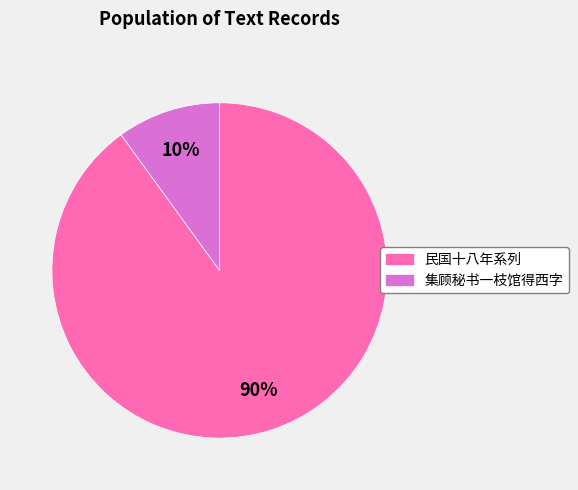

To the nearest percent, what is the difference between the largest and smallest slice percentages?

80%